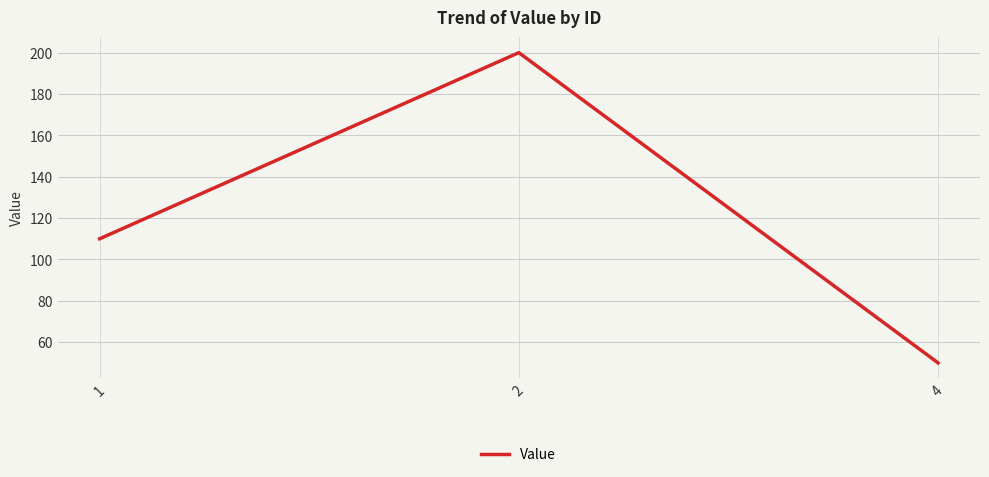

Rank the categories by value from highest to lowest.

2, 1, 4